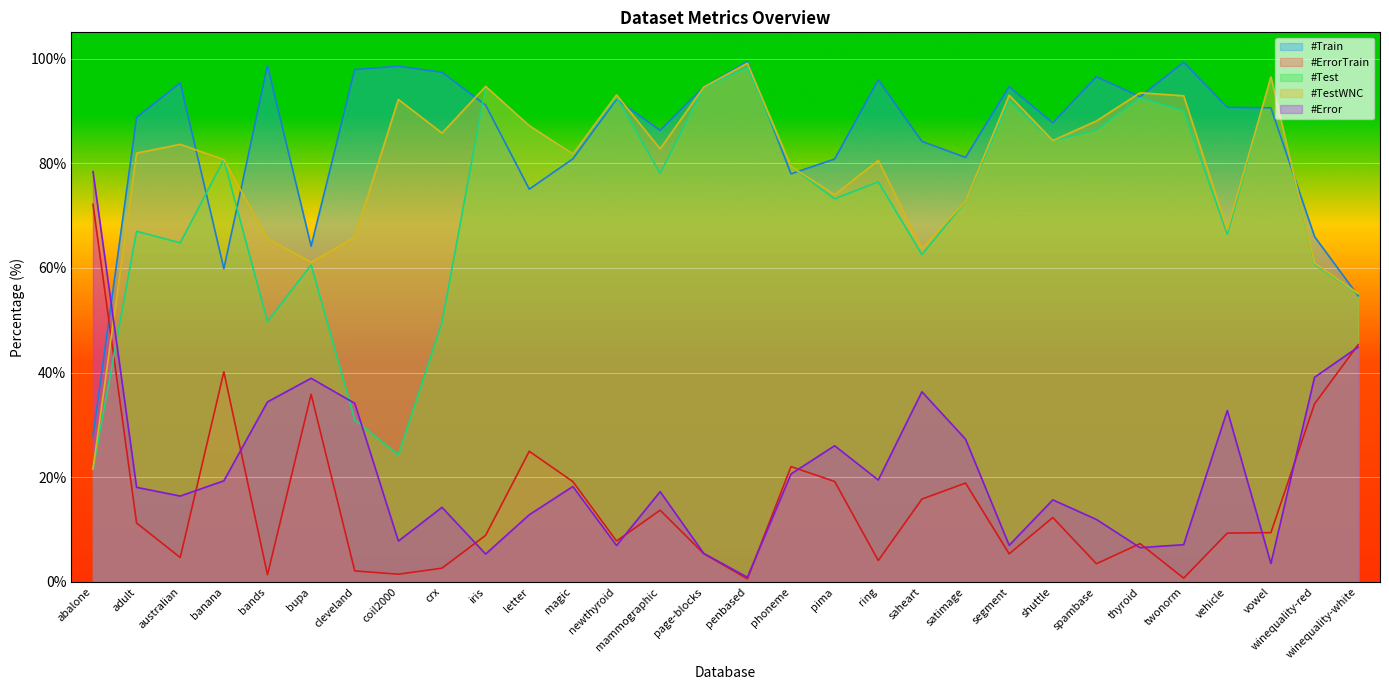

List the labels in order of #ErrorTrain value, smallest first.

penbased, twonorm, bands, coil2000, cleveland, crx, spambase, ring, australian, segment, page-blocks, thyroid, newthyroid, iris, vehicle, vowel, adult, shuttle, mammographic, saheart, satimage, magic, pima, phoneme, letter, winequality-red, bupa, banana, winequality-white, abalone